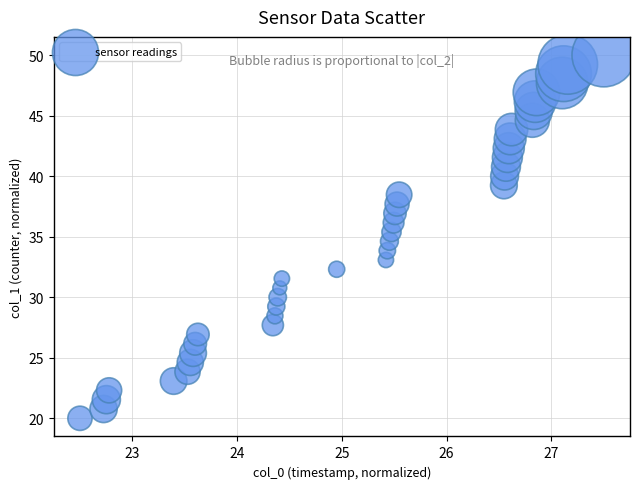

What is the range of X values (max minus min)?

5.0